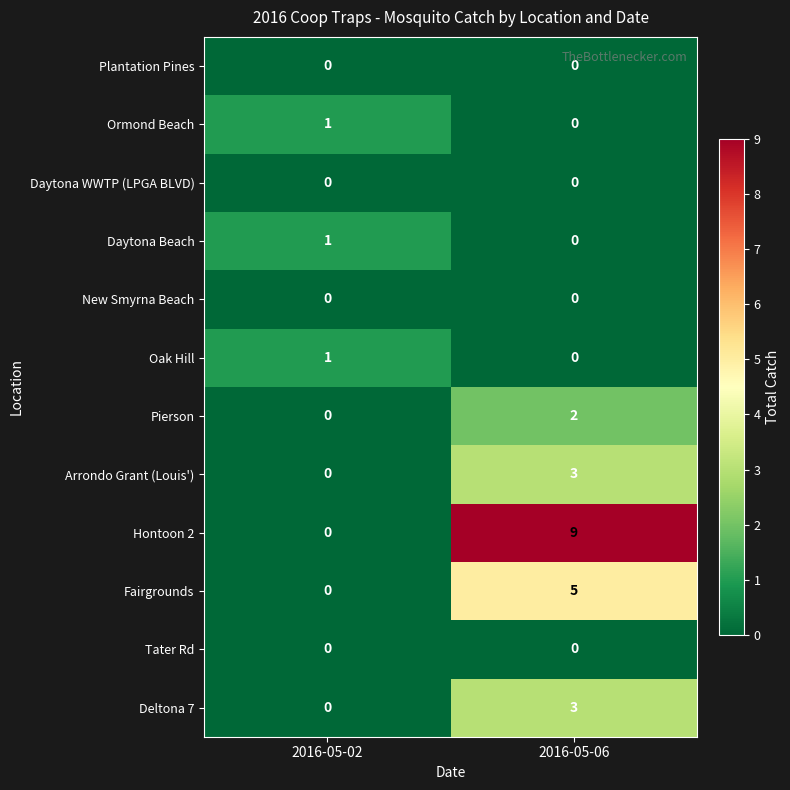

What is the difference between the Fairgrounds values at 2016-05-02 and 2016-05-06?

5